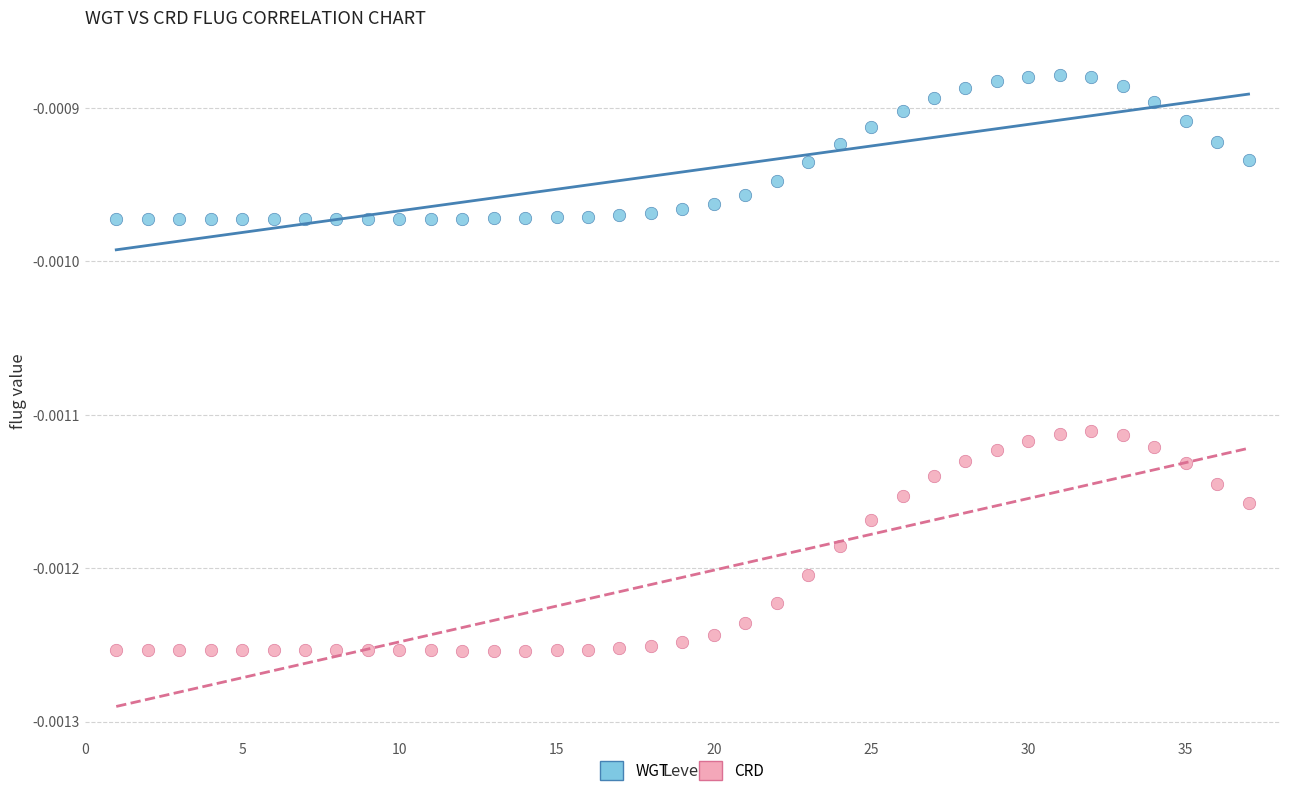

Which series has the largest Y range (max minus min)?

CRD